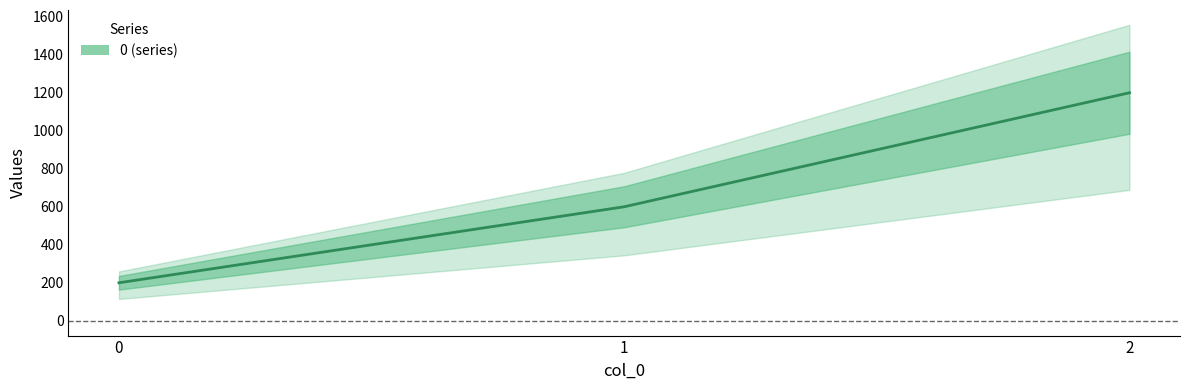

Is it true that the value at 2 is 316?

False